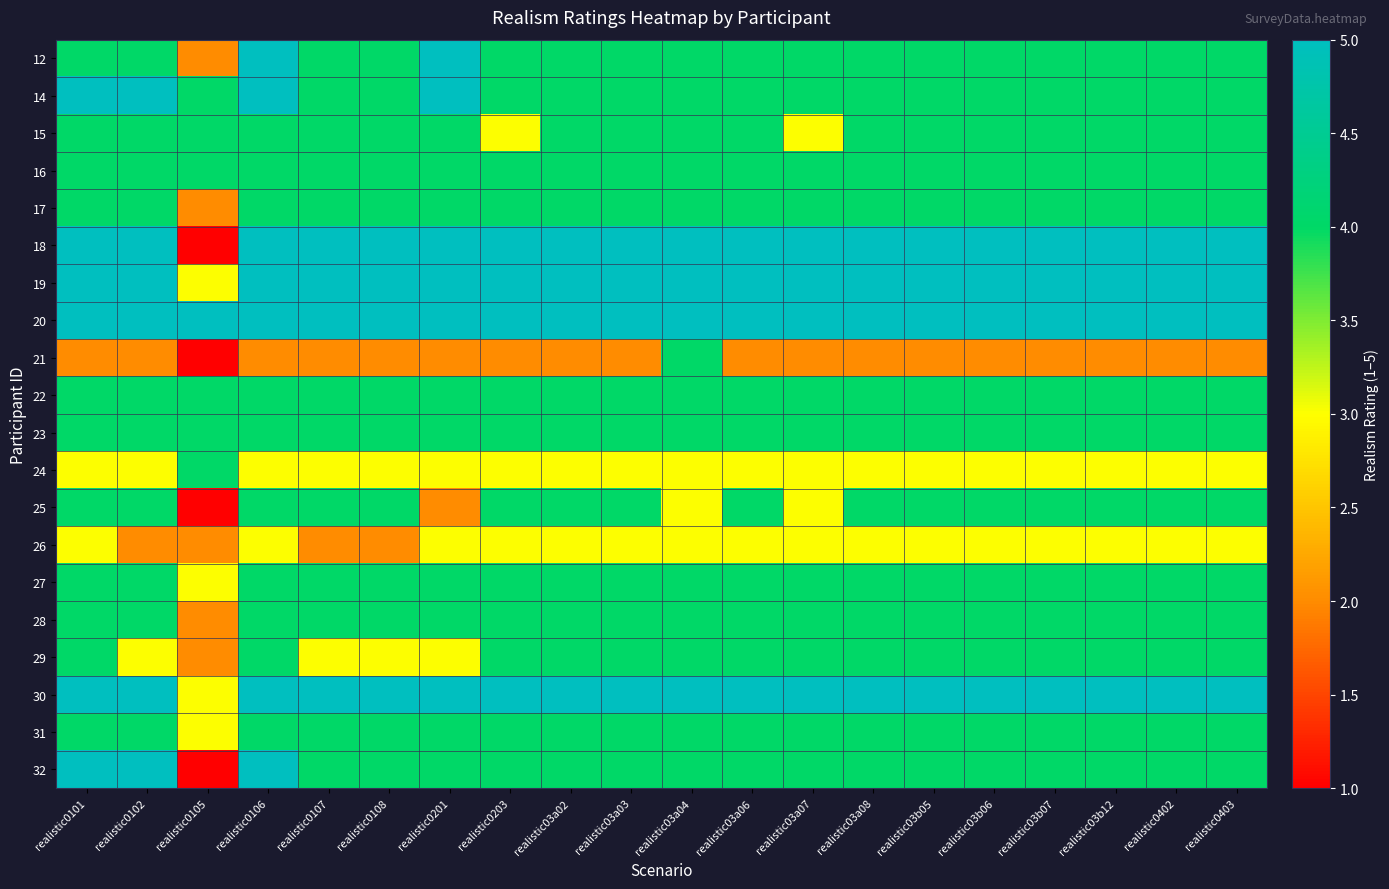

Which series changed the most between realistic0105 and realistic03b12?

18